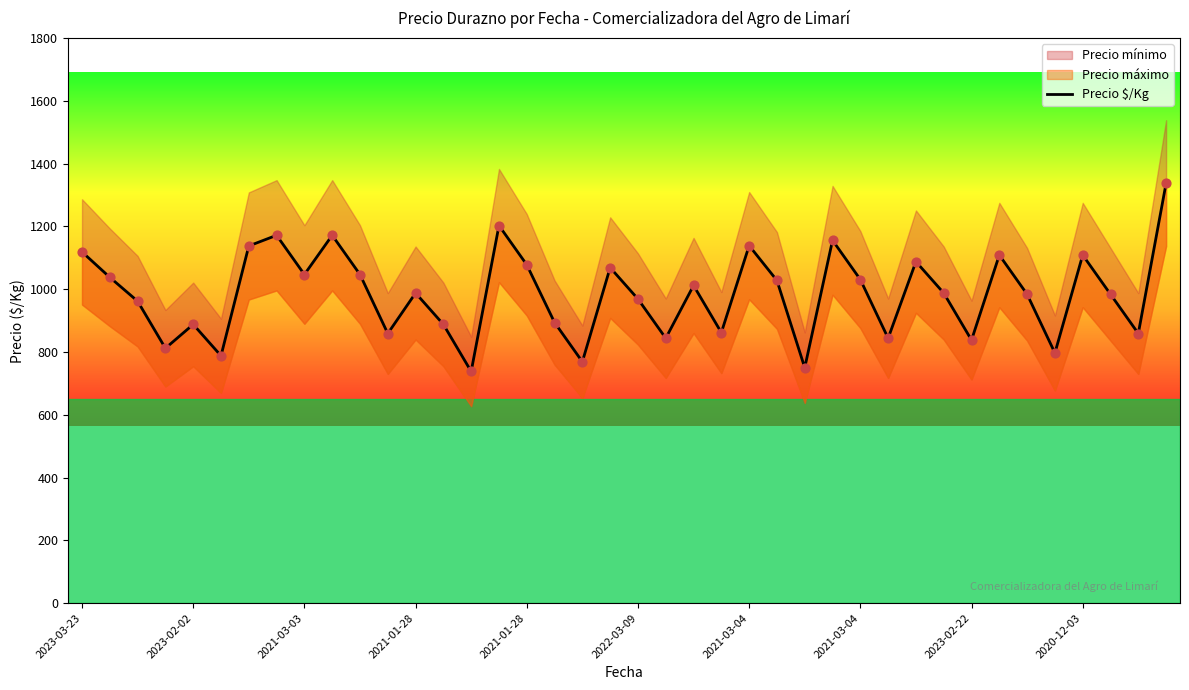

What is the ratio of the value at 39 to the value at 20?

1.4